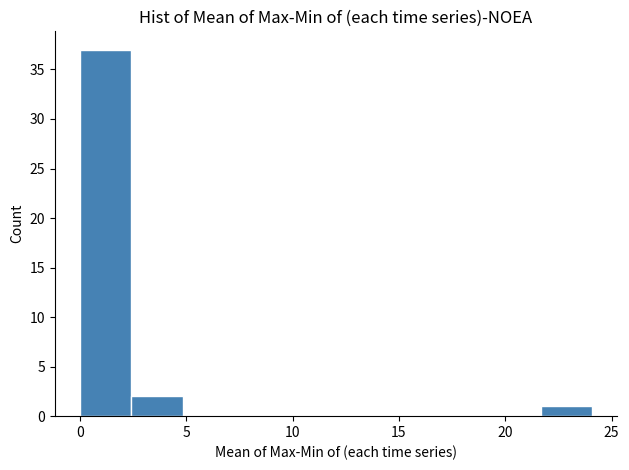

How tall is the bar that spans 0.0 to 2.5 on the x-axis? Neither the bar edges nor the heights are printed on the chart, so give them approximately, as read against the axes.

37